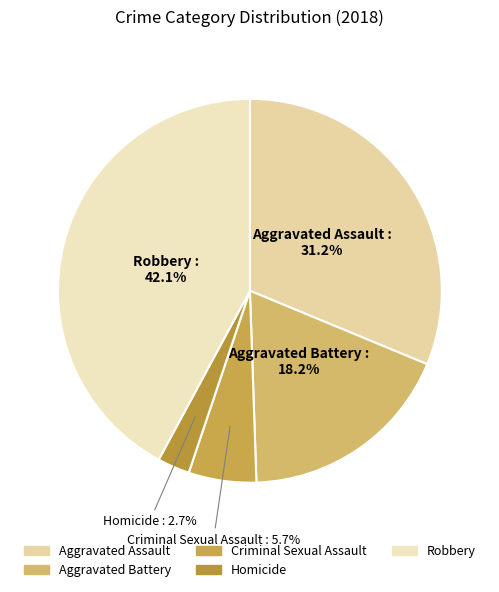

How many slices are in this pie chart?

5